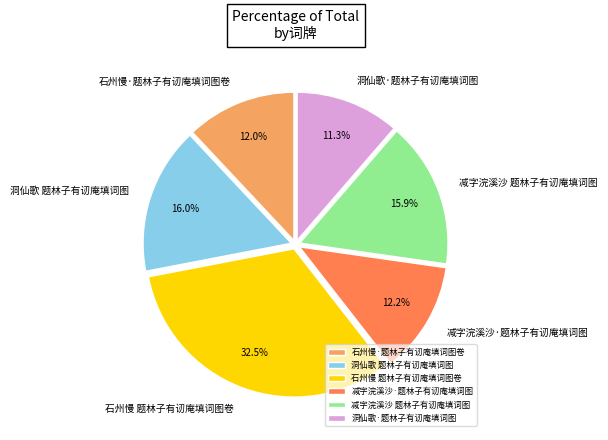

Is 减字浣溪沙·题林子有讱庵填词图 the majority of the pie?

No